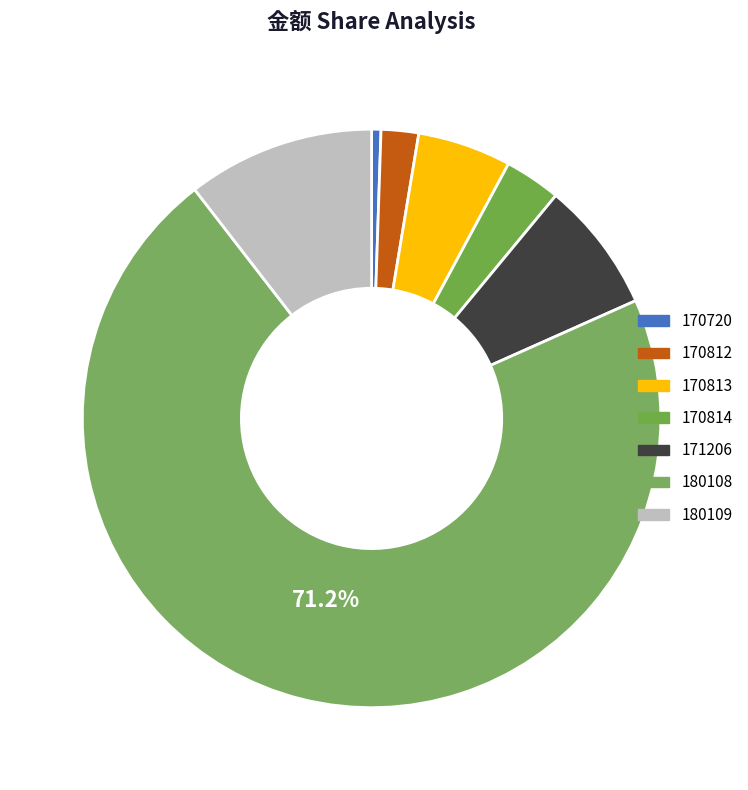

Does any single category account for the majority?

Yes